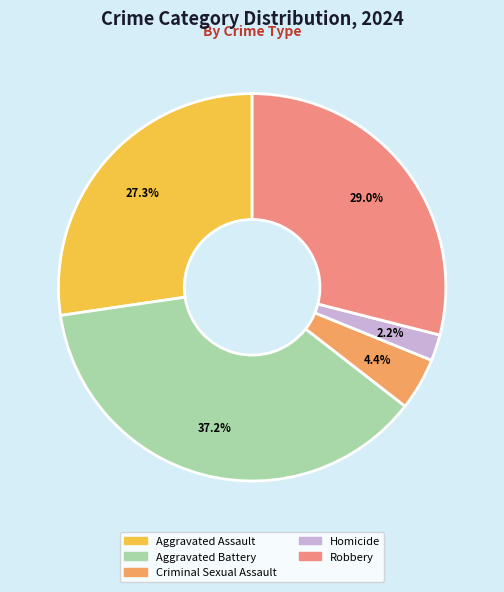

How many segments does this pie chart have?

5